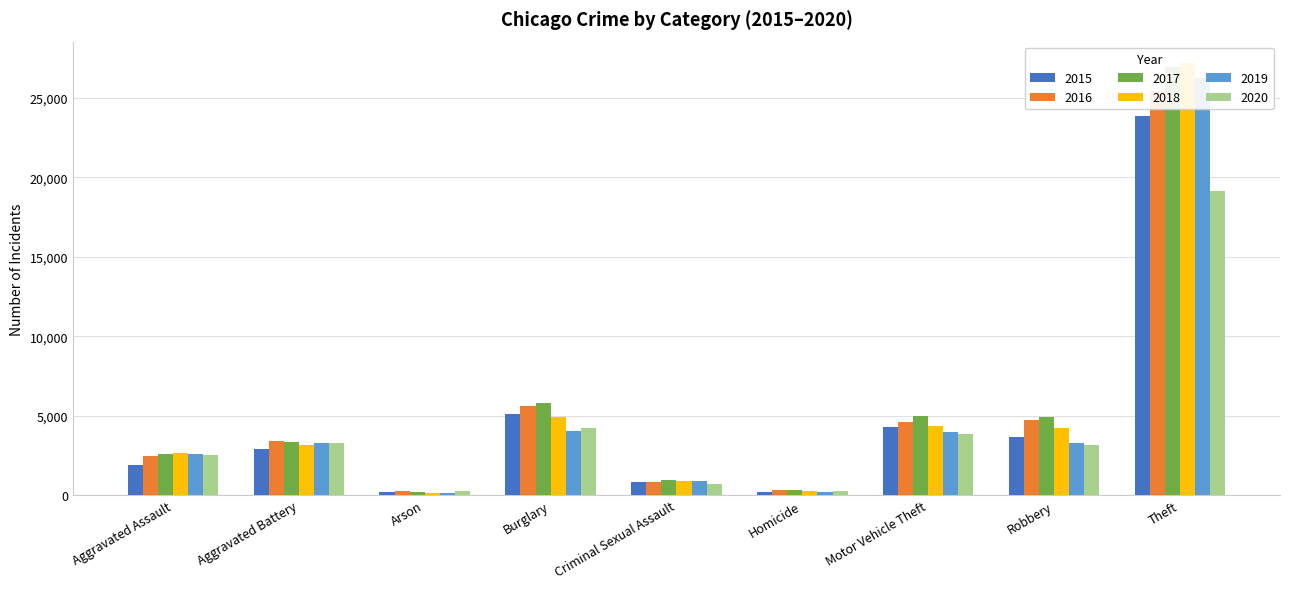

Reading right to left, what are all the values shown in this chart?

2015: Theft=23882	Robbery=3660	Motor Vehicle Theft=4257	Homicide=194	Criminal Sexual Assault=802	Burglary=5118	Arson=177	Aggravated Battery=2908	Aggravated Assault=1895
2016: Theft=25412	Robbery=4697	Motor Vehicle Theft=4618	Homicide=292	Criminal Sexual Assault=849	Burglary=5616	Arson=227	Aggravated Battery=3377	Aggravated Assault=2438
2017: Theft=26914	Robbery=4885	Motor Vehicle Theft=5001	Homicide=294	Criminal Sexual Assault=921	Burglary=5792	Arson=213	Aggravated Battery=3321	Aggravated Assault=2580
2018: Theft=27180	Robbery=4191	Motor Vehicle Theft=4356	Homicide=238	Criminal Sexual Assault=894	Burglary=4884	Arson=148	Aggravated Battery=3155	Aggravated Assault=2636
2019: Theft=26278	Robbery=3285	Motor Vehicle Theft=3998	Homicide=222	Criminal Sexual Assault=864	Burglary=4062	Arson=151	Aggravated Battery=3303	Aggravated Assault=2601
2020: Theft=19167	Robbery=3174	Motor Vehicle Theft=3847	Homicide=285	Criminal Sexual Assault=694	Burglary=4211	Arson=237	Aggravated Battery=3280	Aggravated Assault=2543